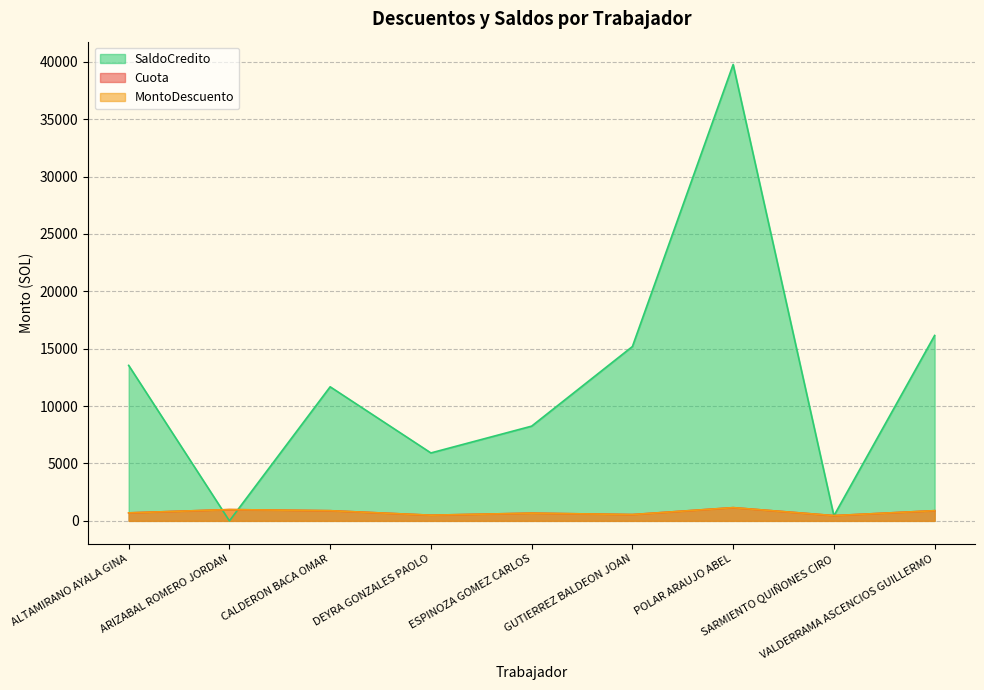

Does the chart display data point markers on the line(s)?

No